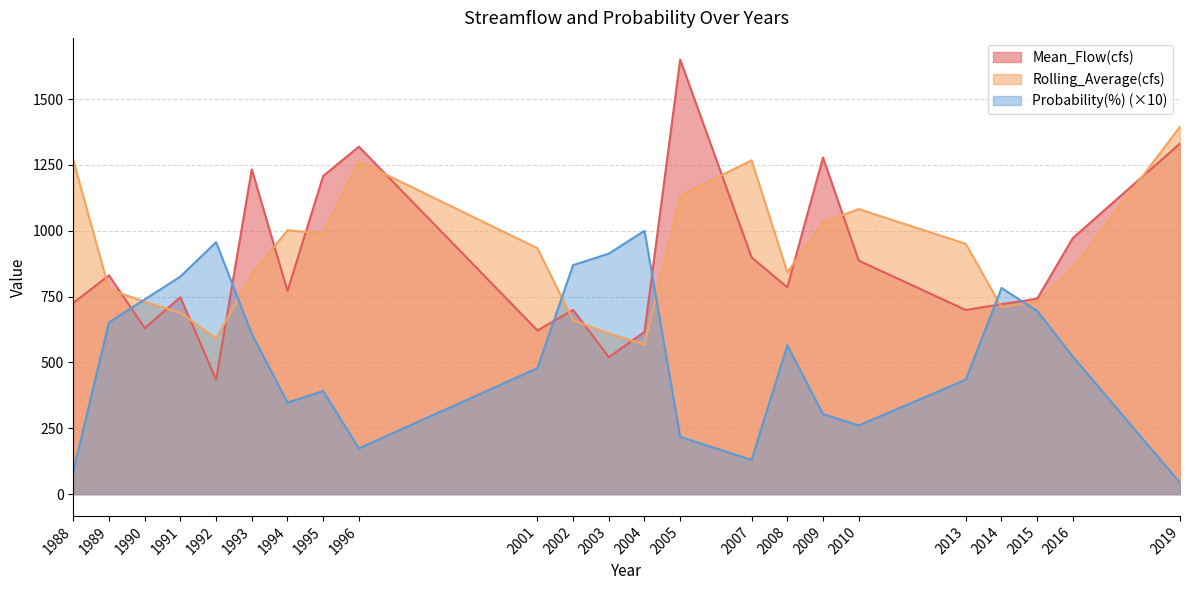

Which series ends up on top after the final intersection of Probability(%) and Rolling_Average(cfs)?

Rolling_Average(cfs)